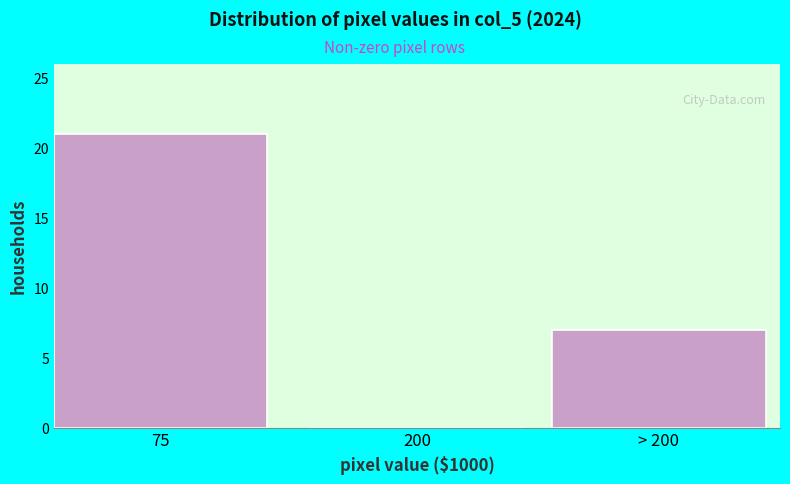

Reading left to right, what are all the values shown in this chart?

75=21	200=0	> 200=7